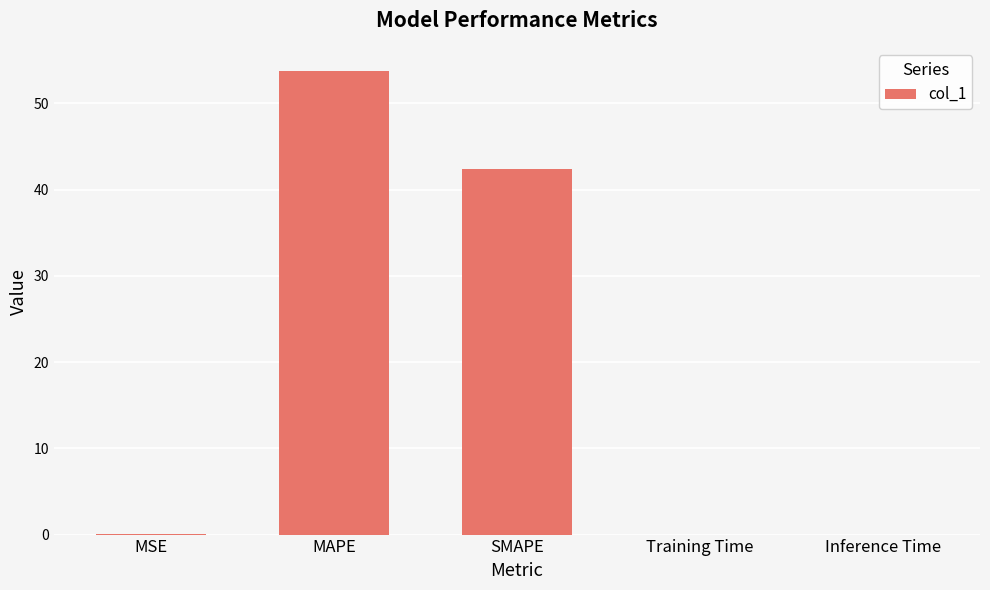

Which label corresponds to the largest value in the chart?

MAPE